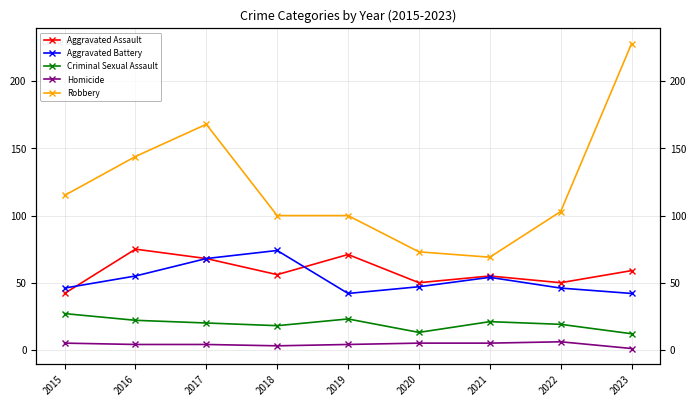

What is the value of the Homicide point at the 3rd from the left?

4